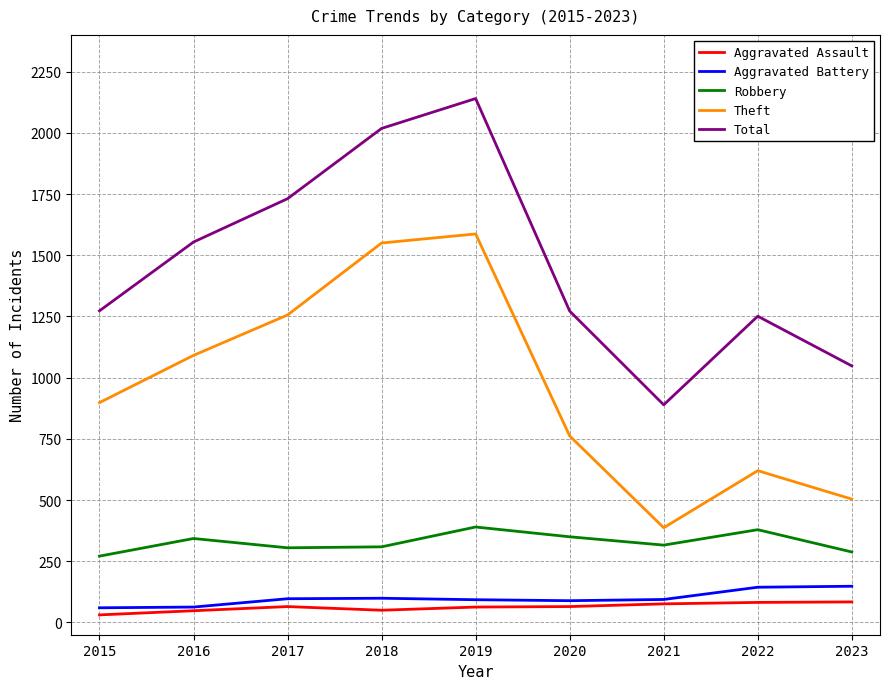

What is the difference between the maximum and minimum values in the Aggravated Battery series?

88